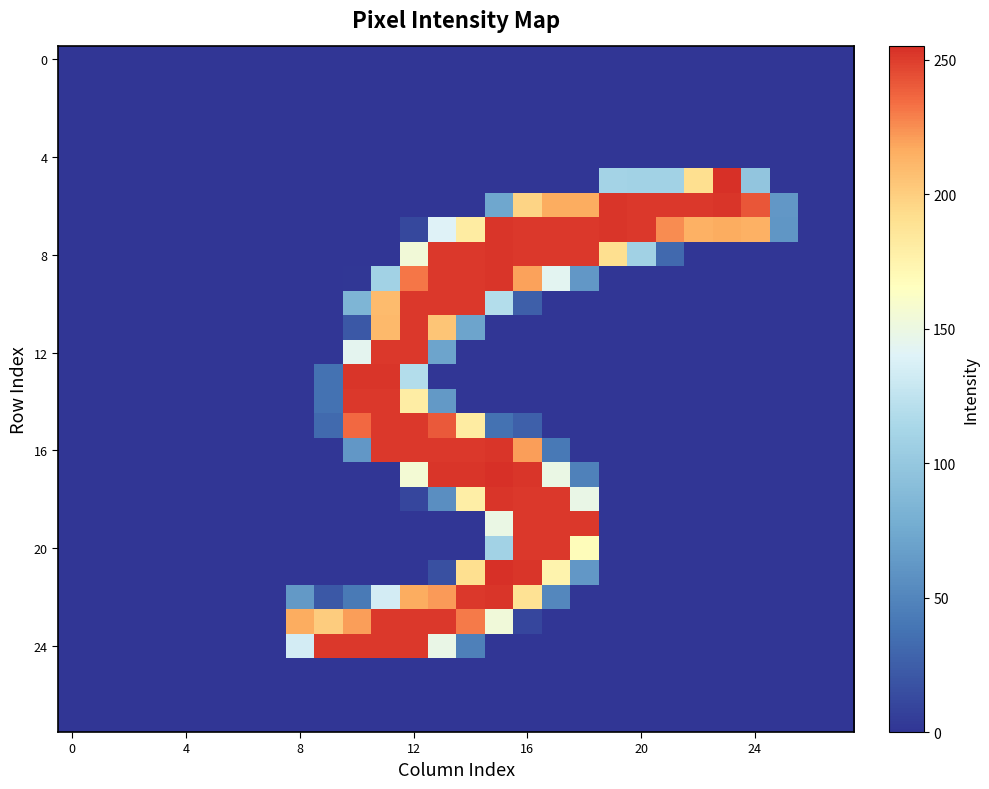

At how many categories does at least one series exceed 52?

18